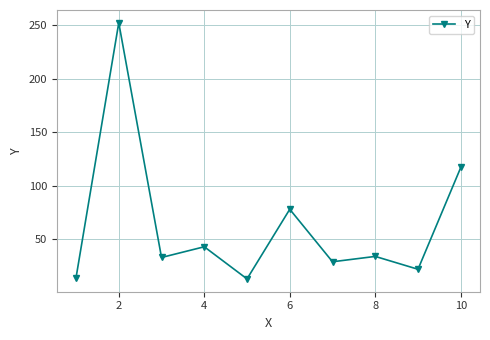

What is the value of the 7th point from the left?

29